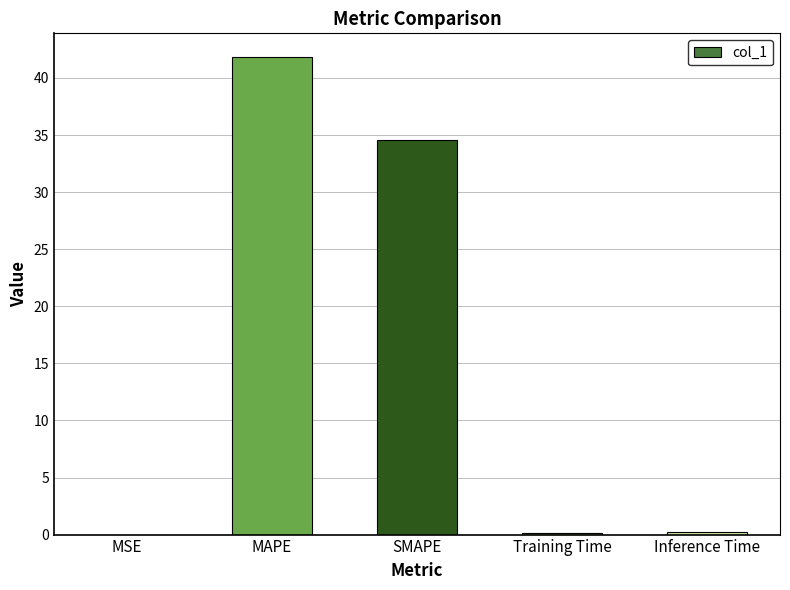

Are the bars horizontal?

No